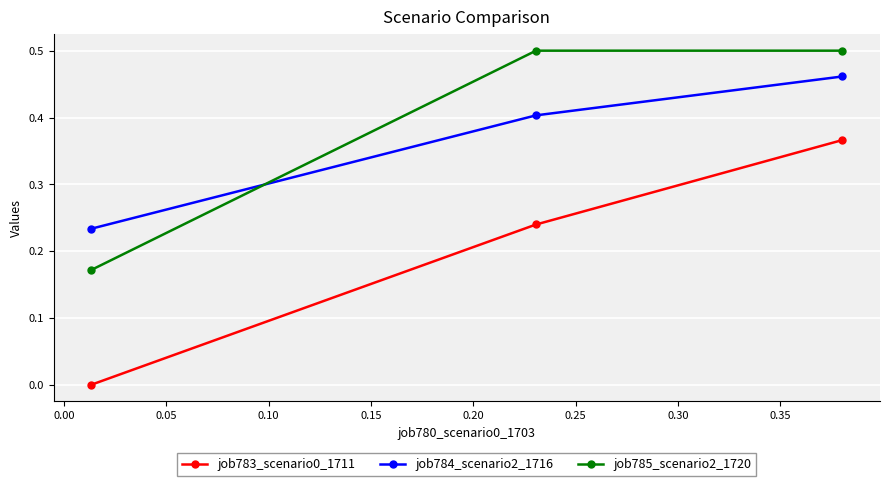

What are all the series names shown in the legend?

job783_scenario0_1711, job784_scenario2_1716, job785_scenario2_1720